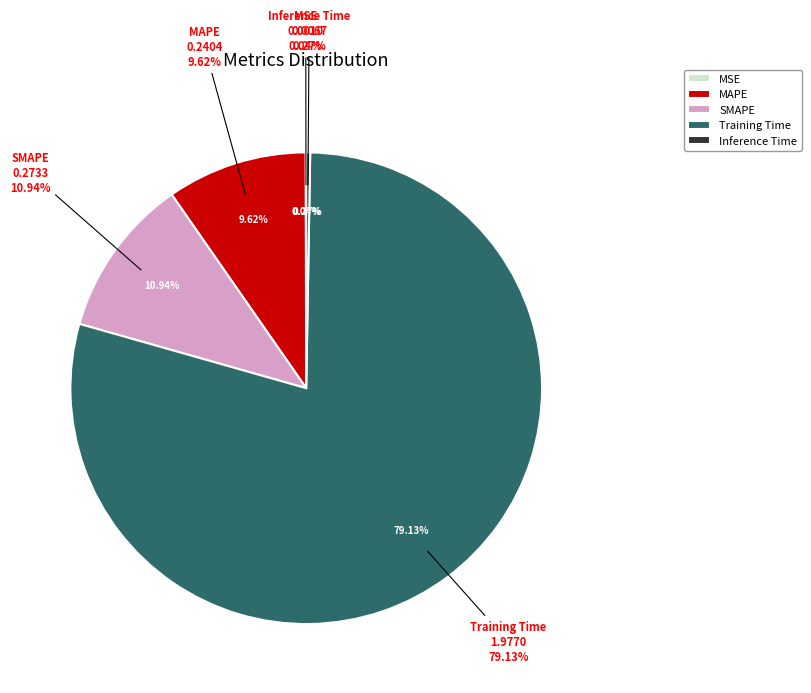

Is it true that Training Time is 84% of the pie?

False